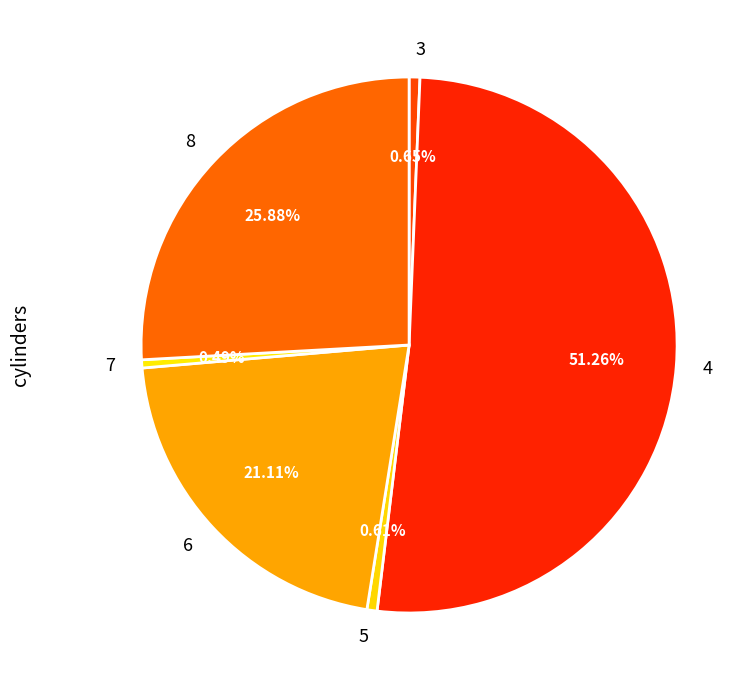

Which slice is the largest?

4